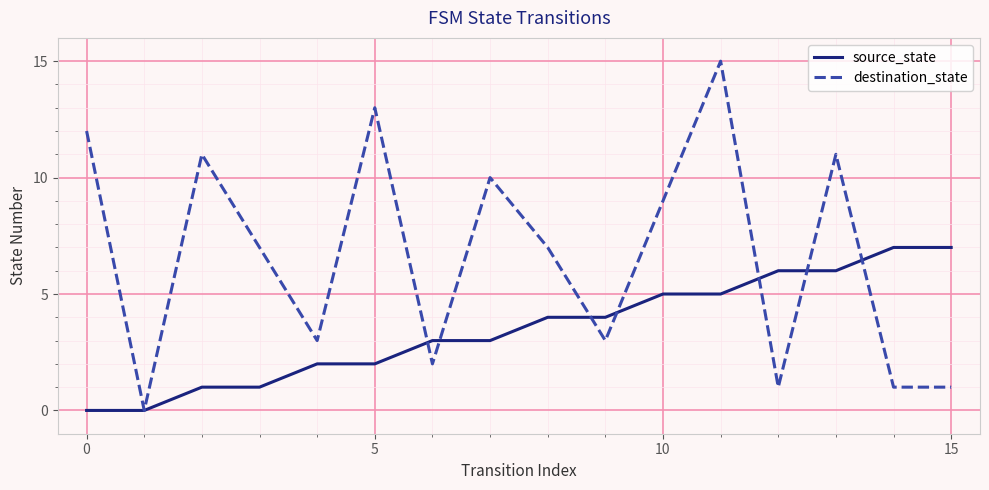

True or false: destination_state has more than 1 points higher than both neighbors.

True